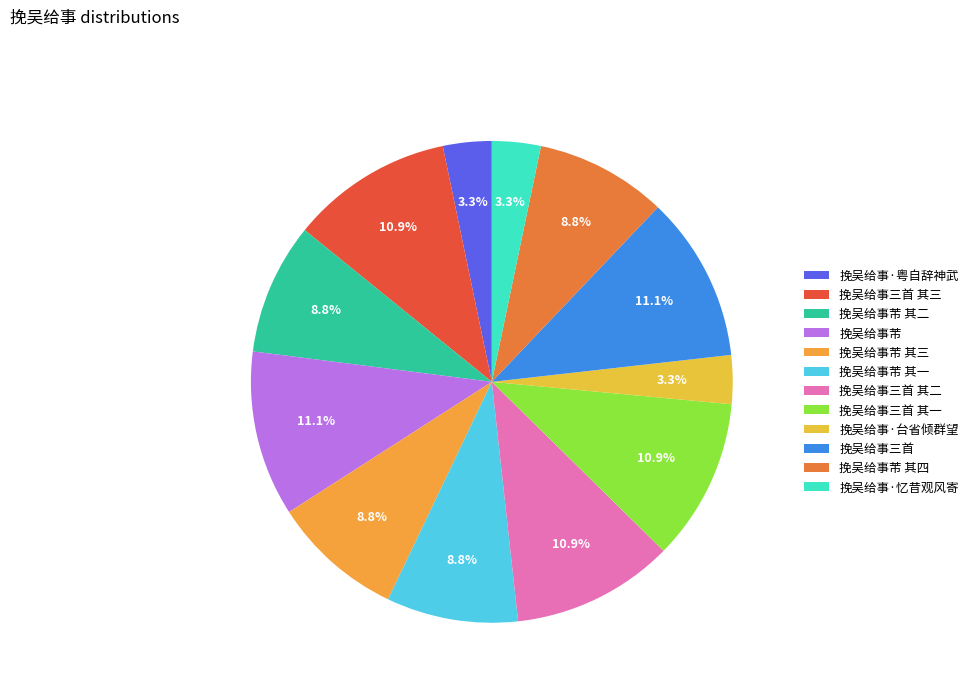

Which category has the smallest portion of the pie?

挽吴给事·粤自辞神武